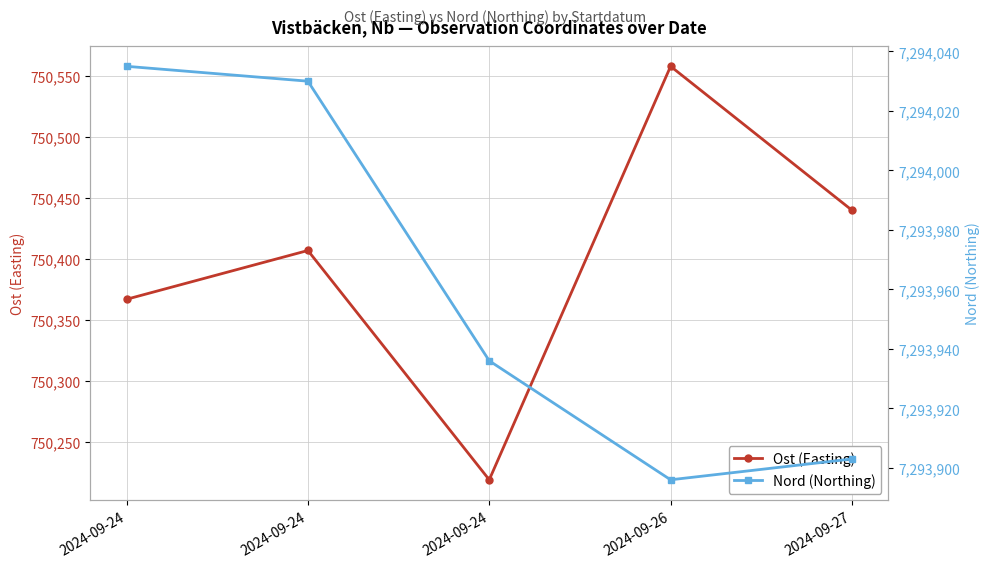

At how many categories does at least one series exceed 1317425?

5